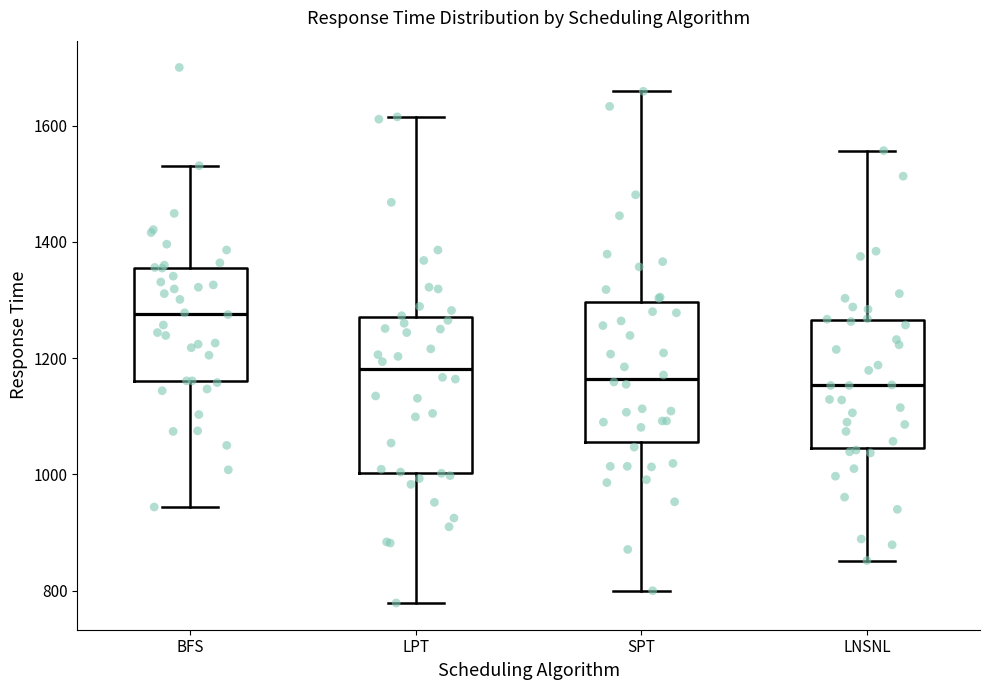

Reading left to right, read every box against the y-axis: the position of its median line, the range the box covers, and the ends of its whiskers. The values are not printed on the chart, so give them approximately, as read against the axis.

BFS: median 1280, box 1160 to 1360, whiskers 940 to 1540
LPT: median 1180, box 1000 to 1280, whiskers 780 to 1620
SPT: median 1160, box 1060 to 1300, whiskers 800 to 1660
LNSNL: median 1160, box 1040 to 1260, whiskers 860 to 1560